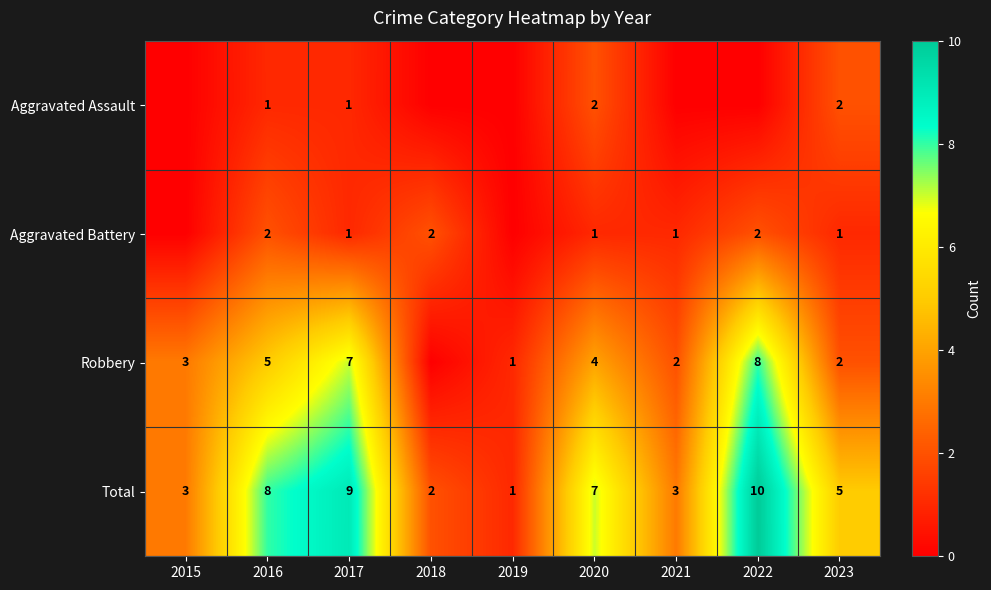

The Robbery series shows 5 at 2016. True or false?

True